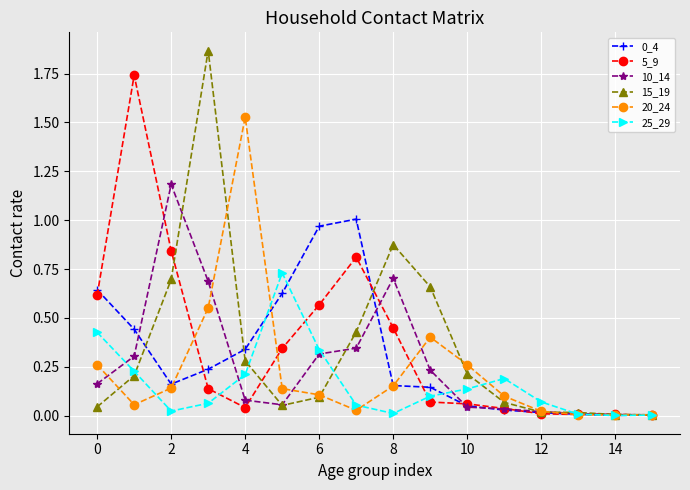

Which series has the largest range (max minus min)?

15_19